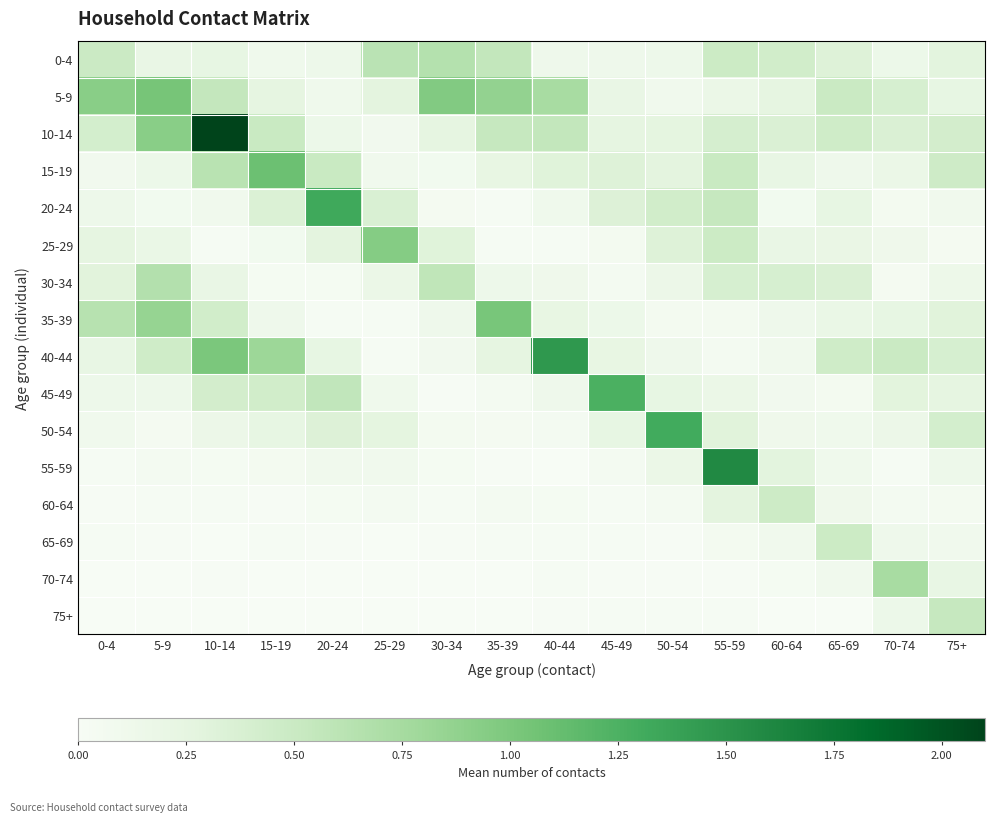

Which label corresponds to the largest value in the chart?

10-14